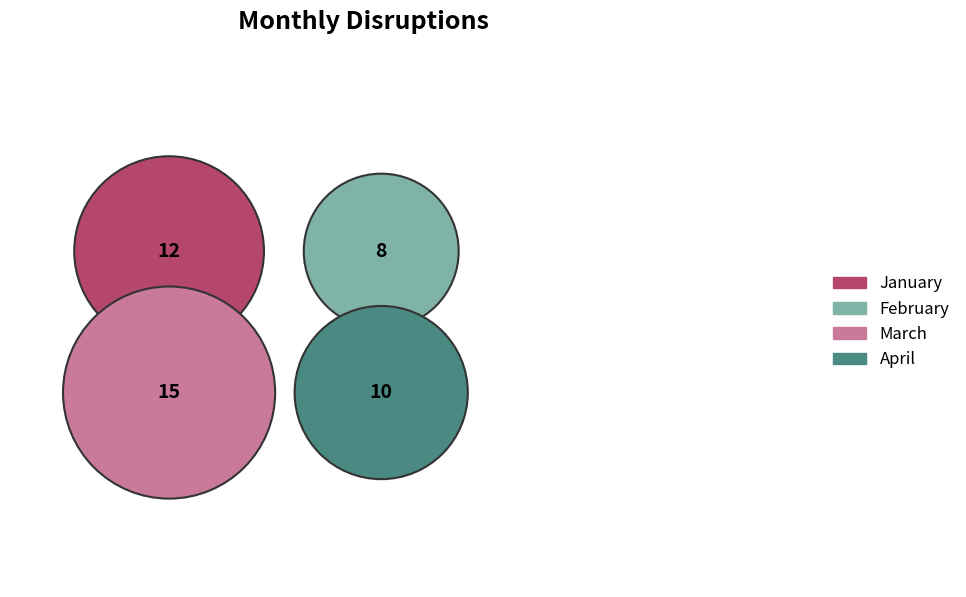

Combined, what portion of the pie is April and March?

55.6%